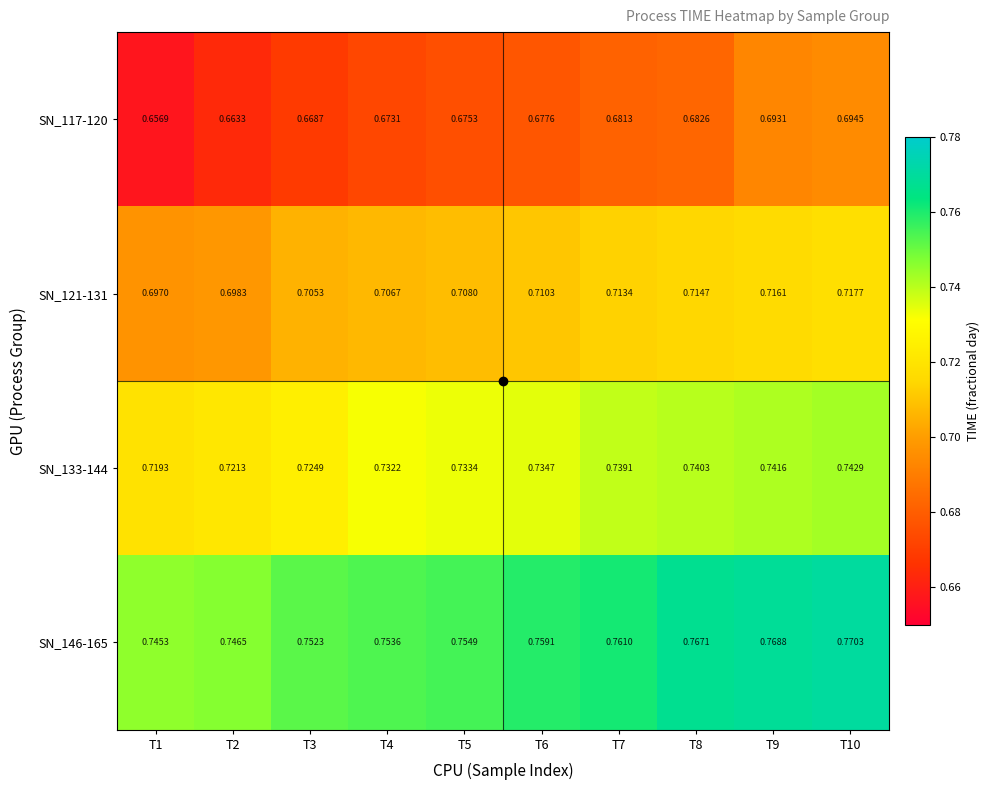

Is the value of SN_117-120 at T1 greater than the value of SN_121-131 at T8?

No